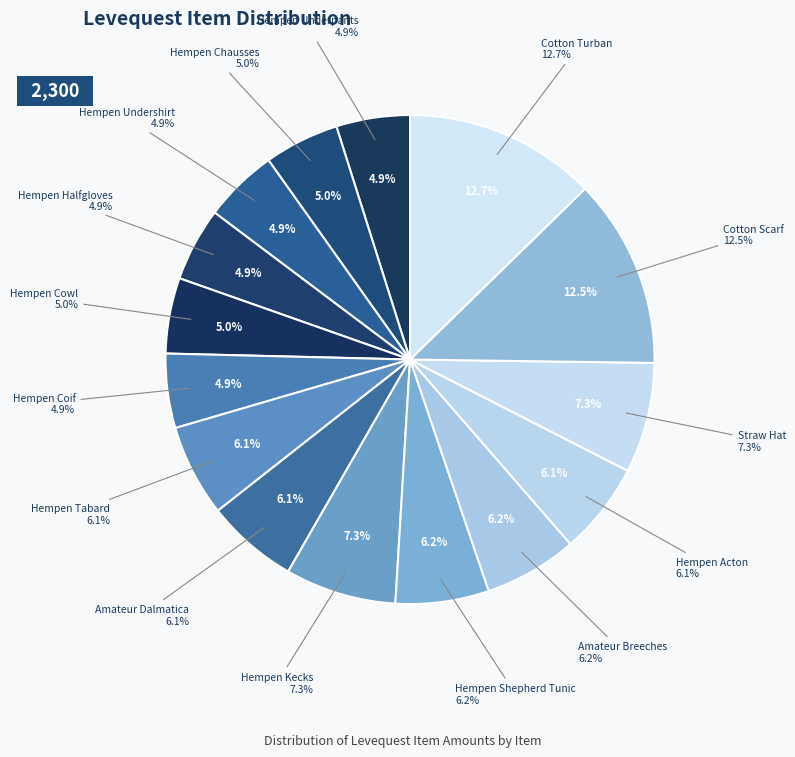

How many slices are in this pie chart?

15